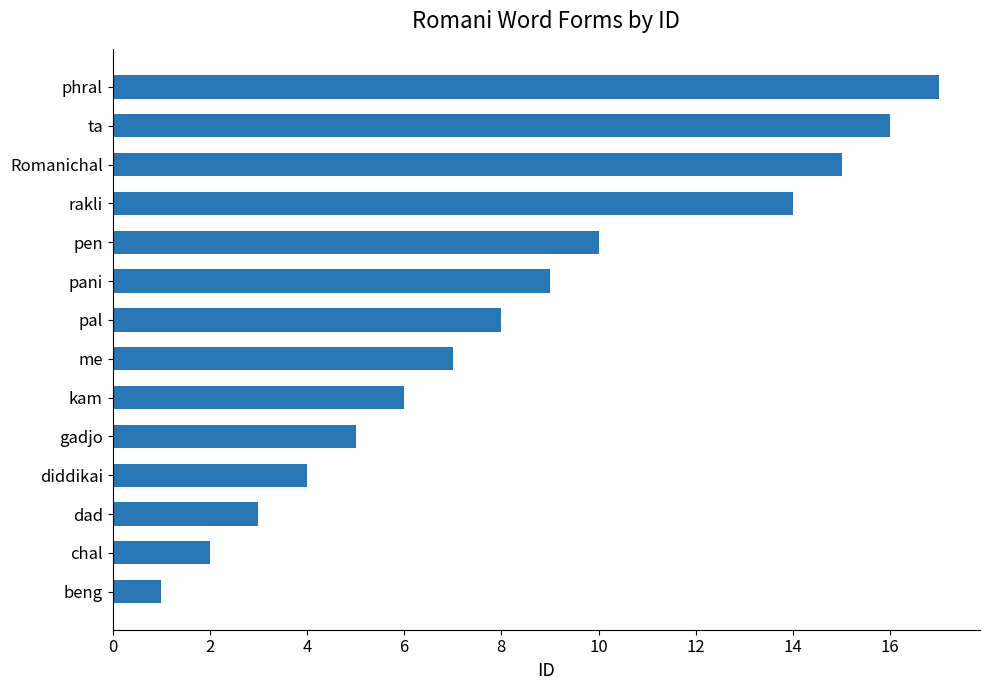

What is the sum of all values?

117